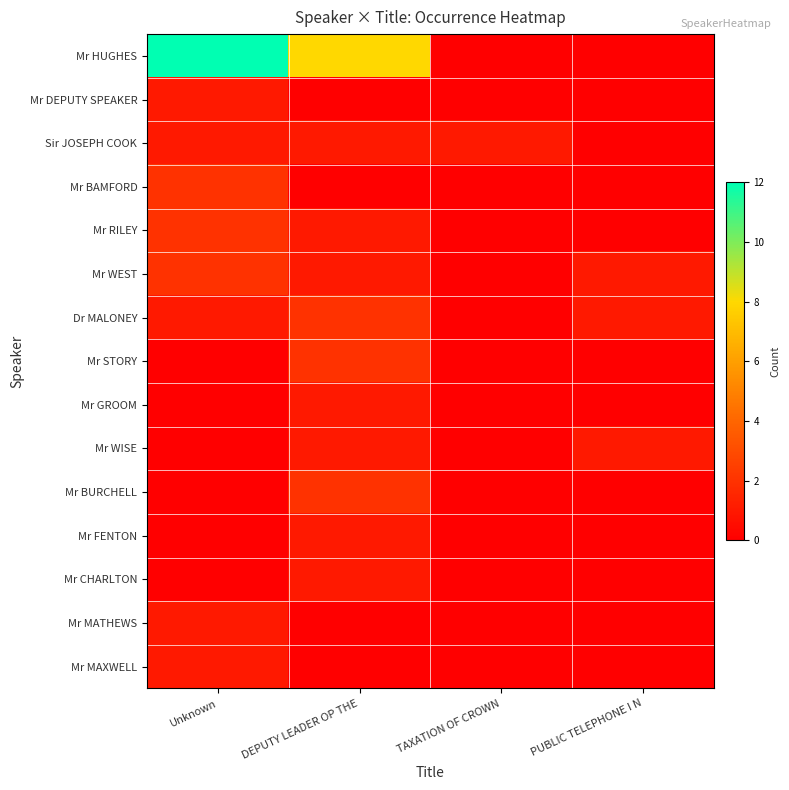

Which series has the widest spread of values?

Mr HUGHES